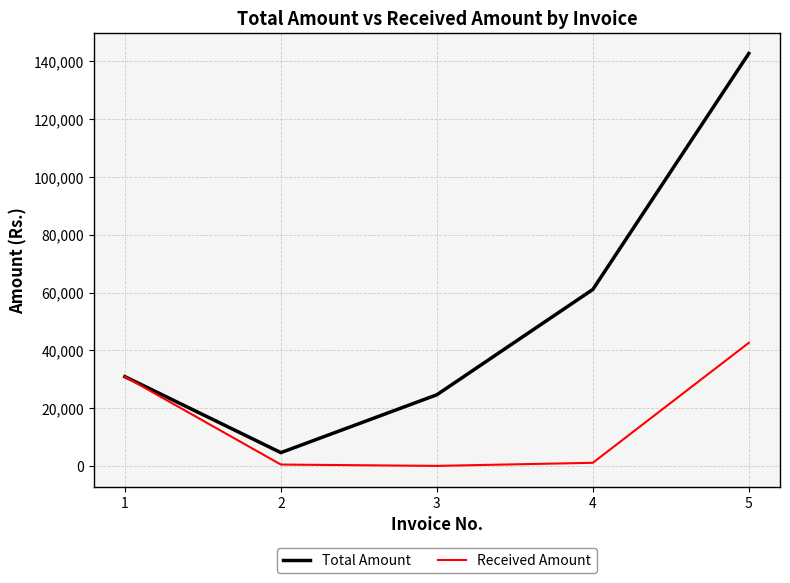

What is the lowest value of the Total Amount series?

4589.7